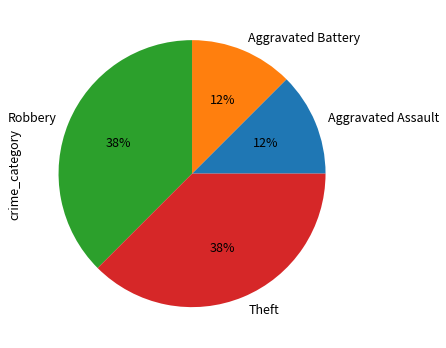

Approximately how many times larger is the value at Aggravated Battery compared to Aggravated Assault?

1.0